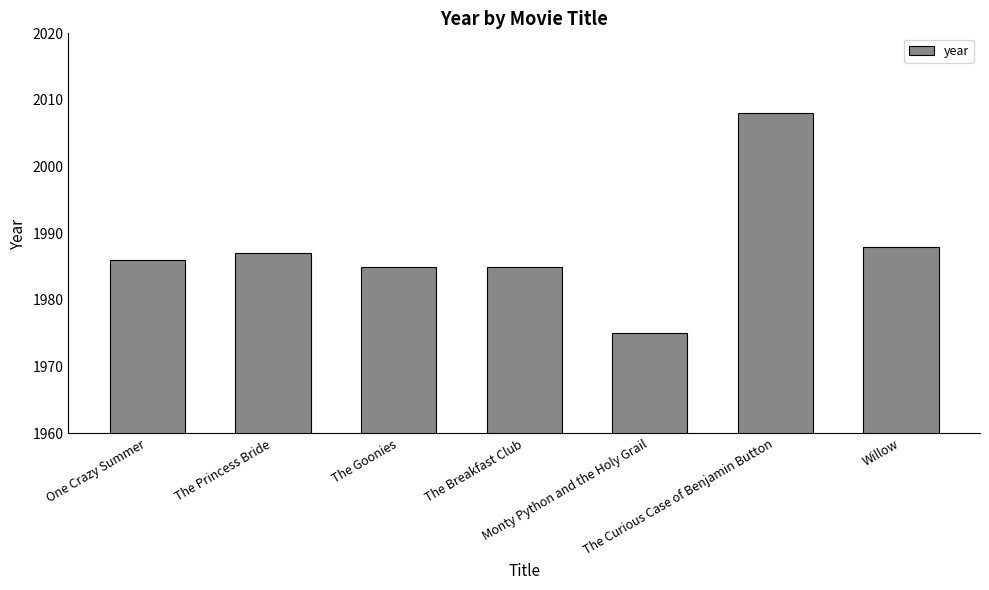

What is the average value?

1988